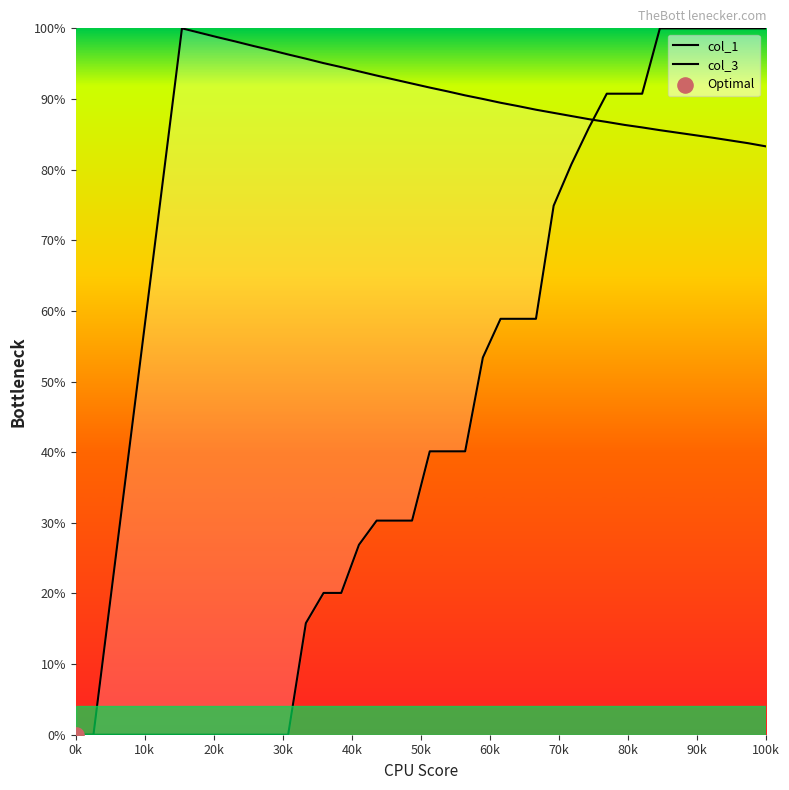

Which series has the largest Y range (max minus min)?

col_1